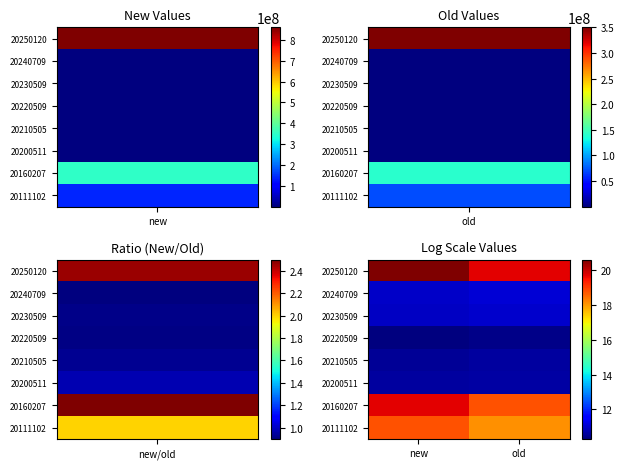

Reading left to right, transcribe all the data shown in this chart.

20250120: new=20.6	old=19.7
20240709: new=11.0	old=11.1
20230509: new=10.9	old=11.0
20220509: new=10.3	old=10.4
20210505: new=10.6	old=10.6
20200511: new=10.6	old=10.7
20160207: new=19.7	old=18.8
20111102: new=18.8	old=18.1